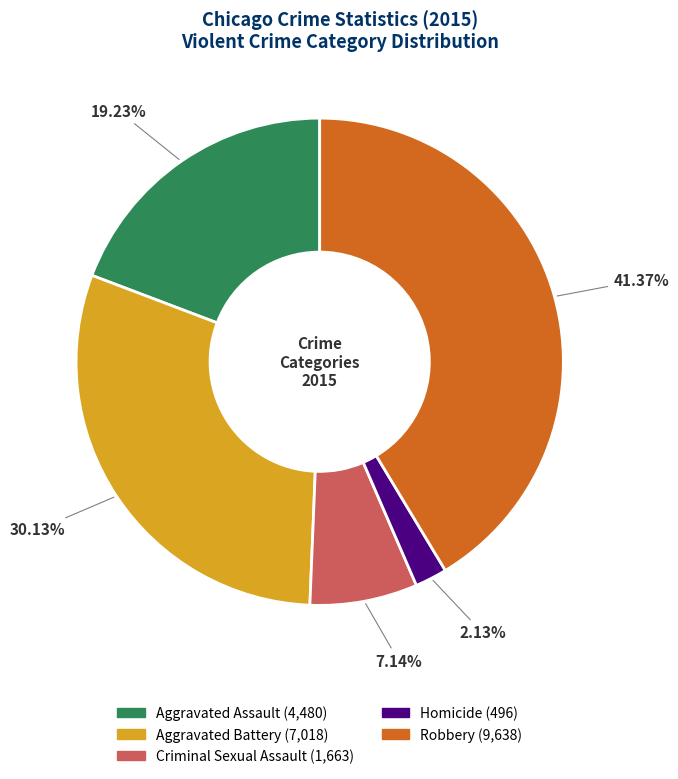

To the nearest percent, what is the difference between the Aggravated Assault and Criminal Sexual Assault slice percentages?

12%